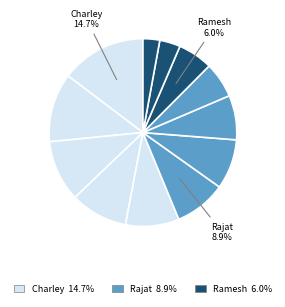

Is there a majority slice in this chart?

No